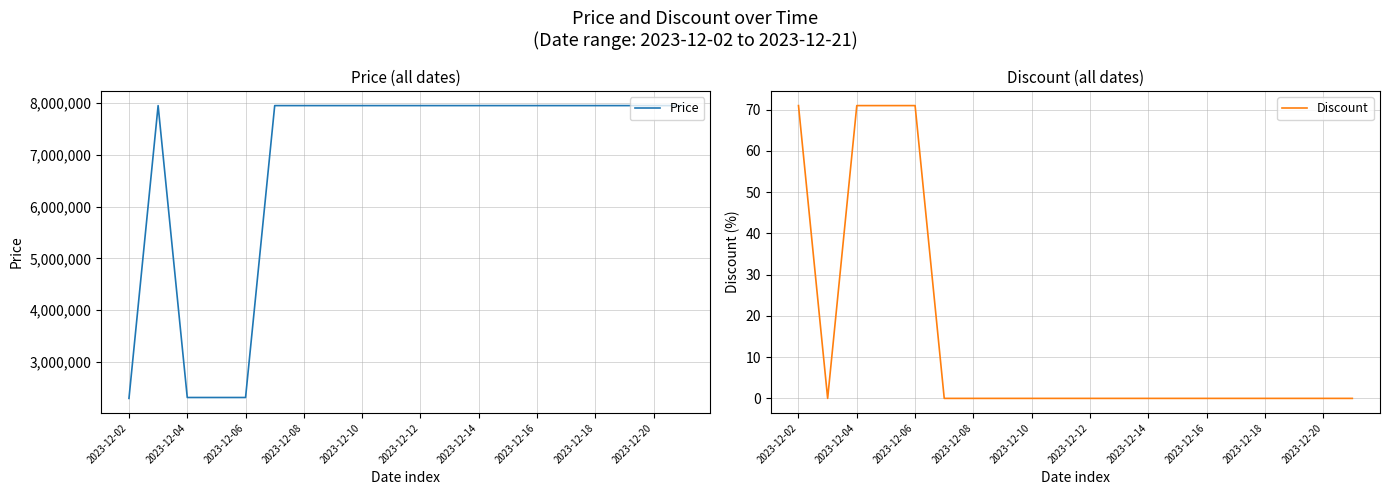

List the series in order of their peak value, lowest first.

Discount, Price